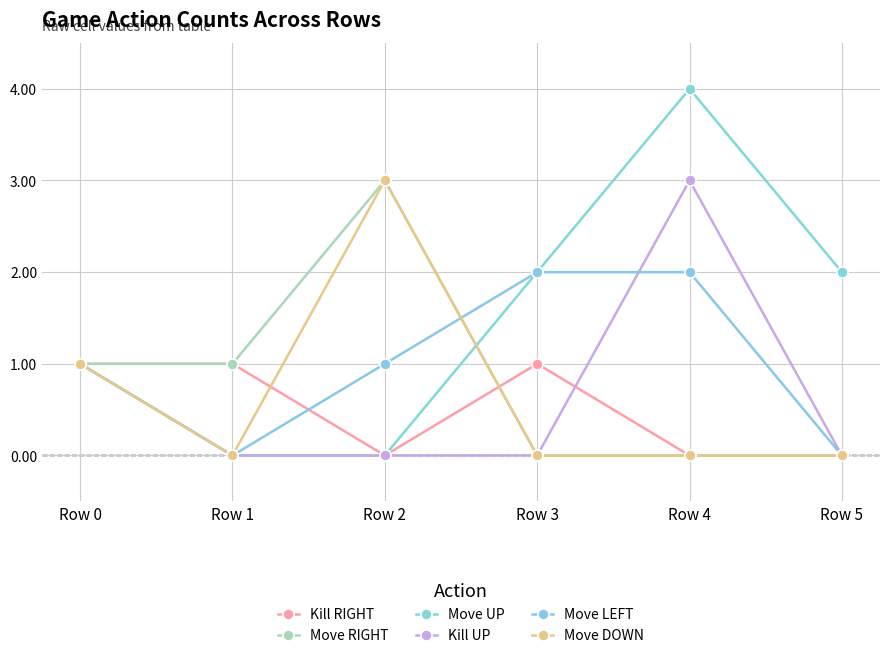

Which series has the largest total across all categories?

Move UP